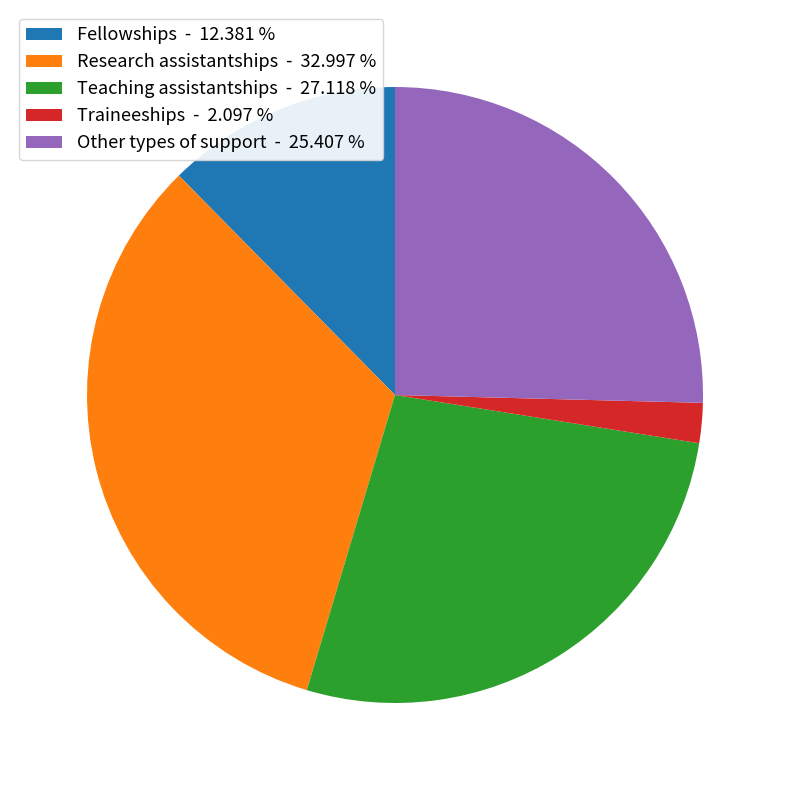

Combined, do Fellowships - 12.381 % and Research assistantships - 32.997 % account for over 50%?

No